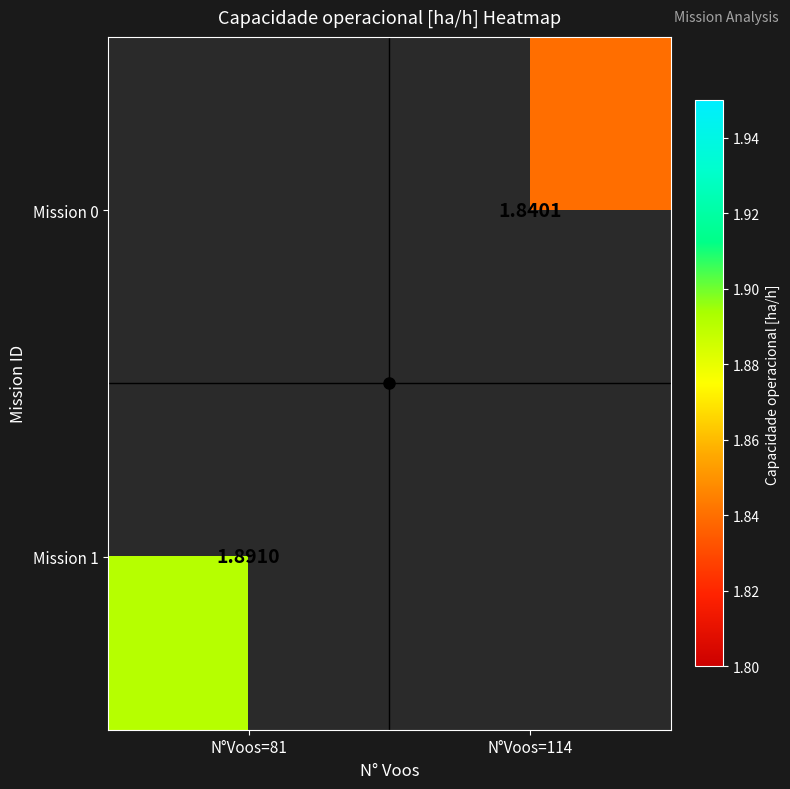

Which label corresponds to the smallest value in the chart?

N°Voos=114